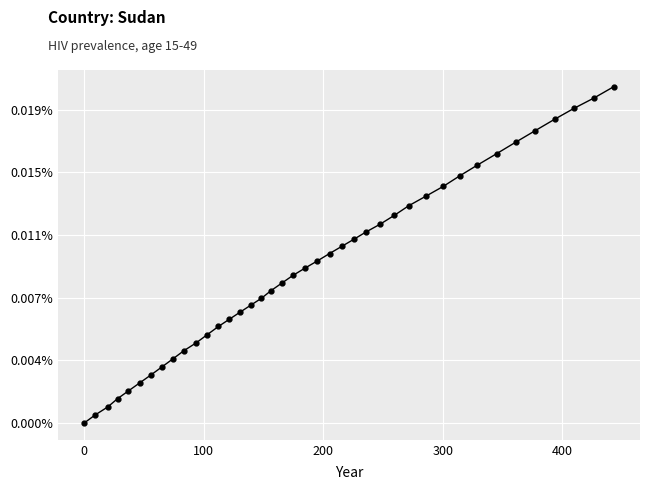

Does the chart have visible grid lines?

Yes